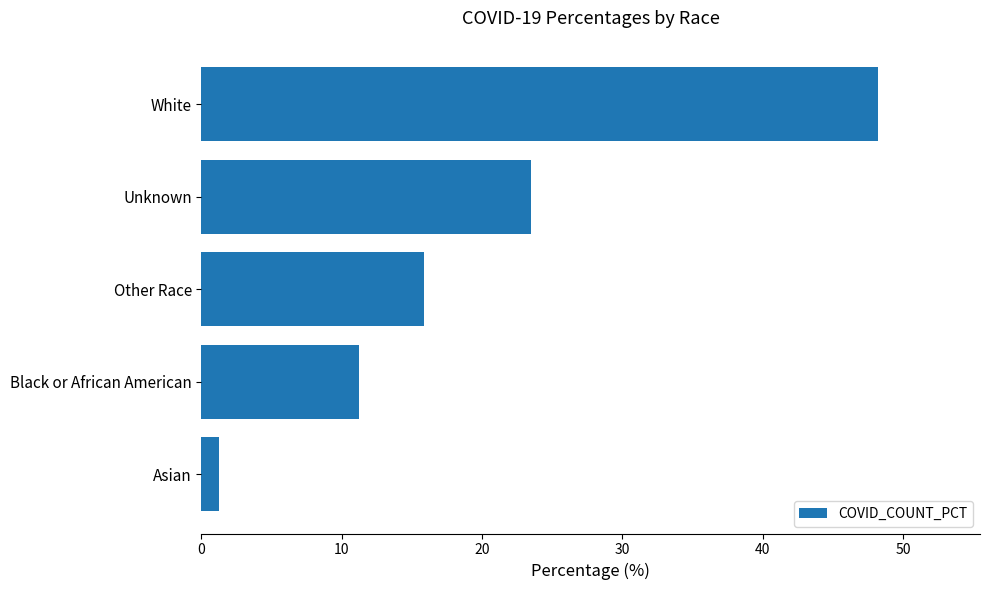

Which label corresponds to the largest value in the chart?

White